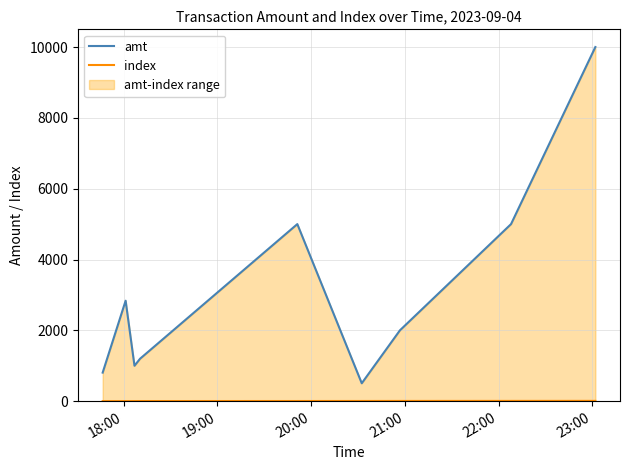

What are all the series names shown in the legend?

amt, index